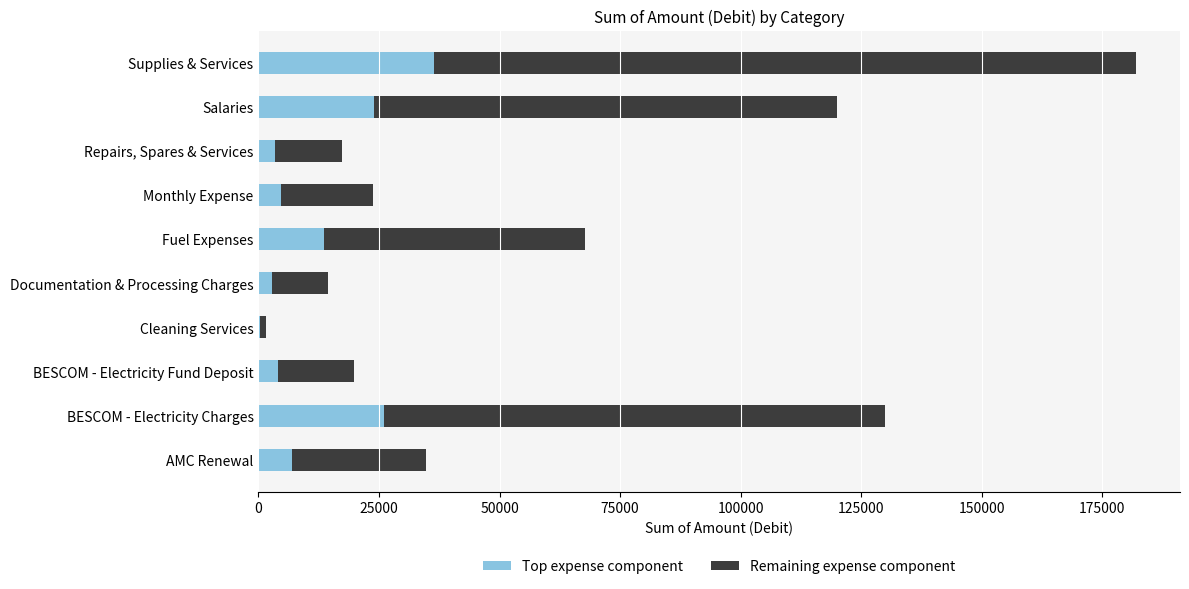

The Top expense component series shows 4895.5 at Fuel Expenses. True or false?

False